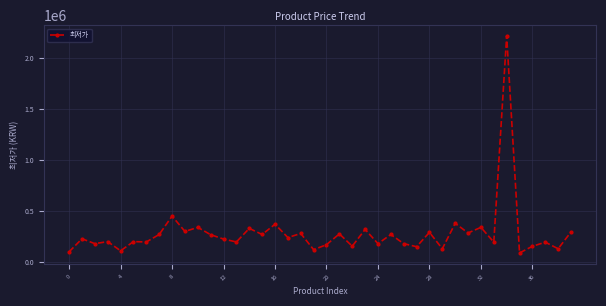

What is the greatest value displayed?

2220000